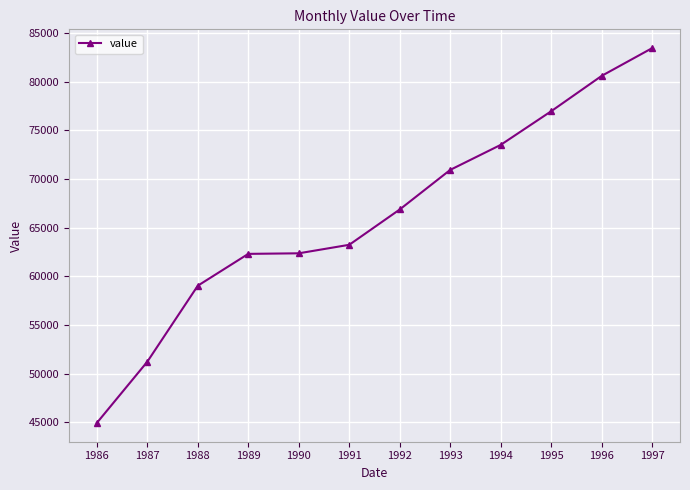

Where does the data first go above 66873?

1992